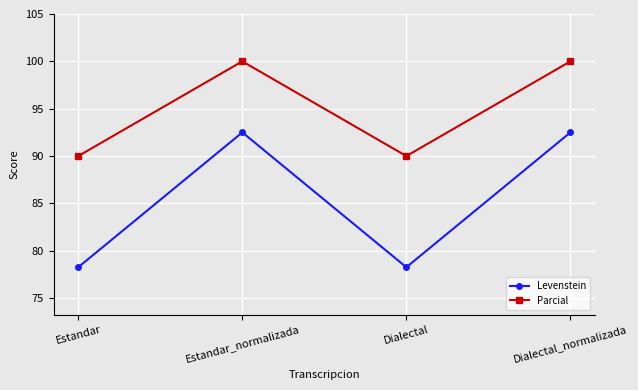

Which series has the widest spread of values?

Levenstein